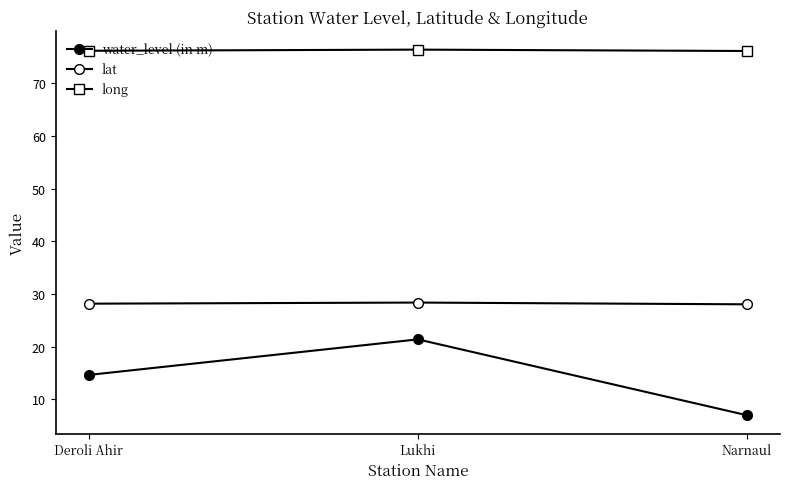

How many distinct data groups are displayed?

3